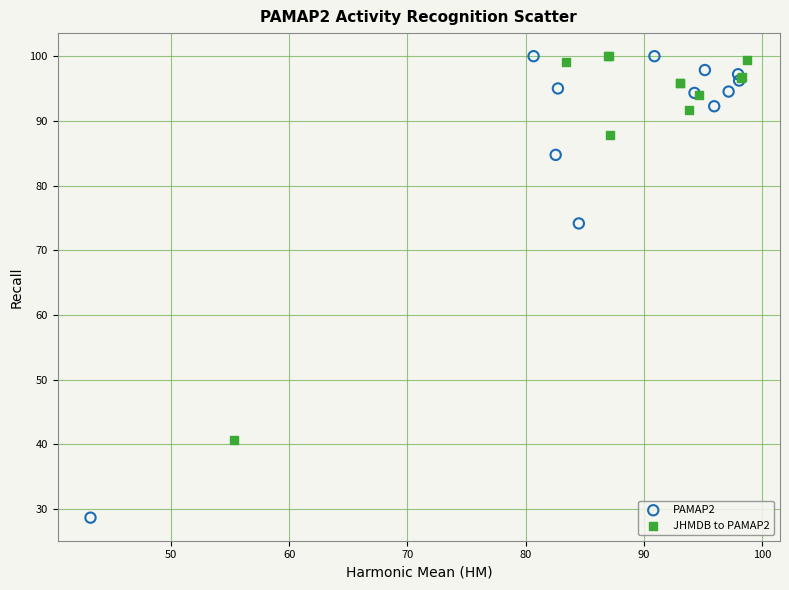

What are all the series names shown in the legend?

PAMAP2, JHMDB to PAMAP2